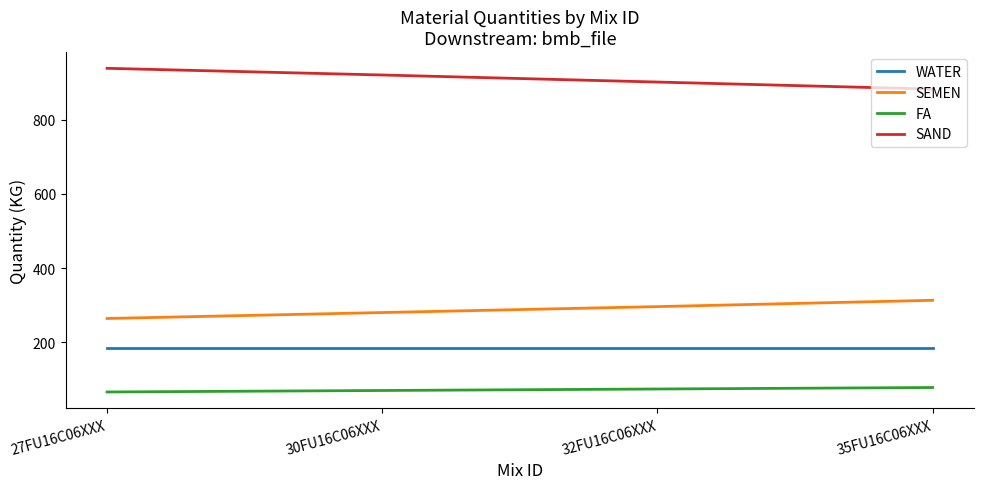

The FA series shows 101 at 30FU16C06XXX. True or false?

False